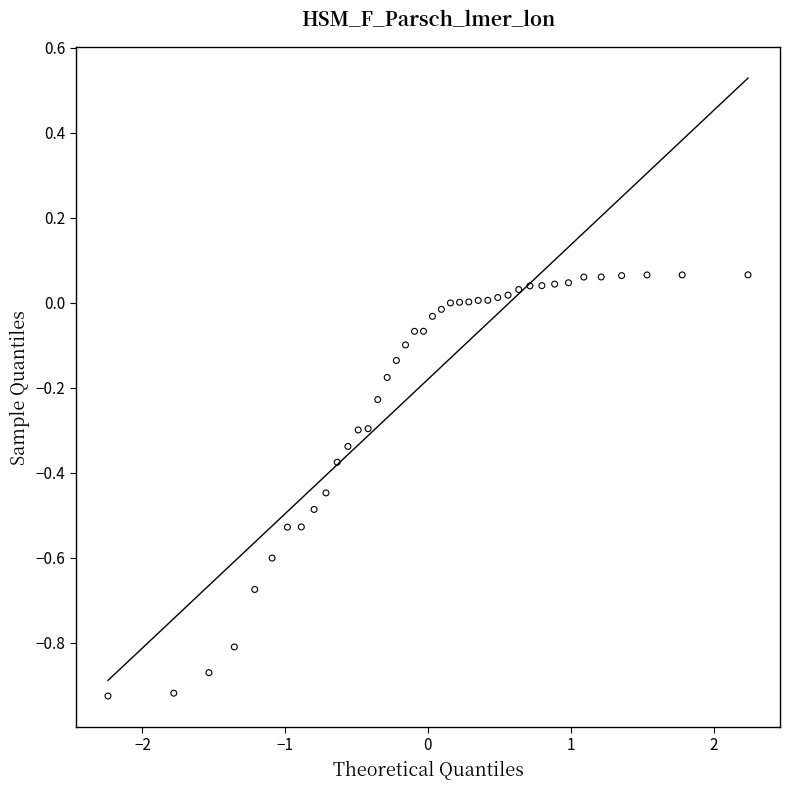

What is the range of X values (max minus min)?

4.5